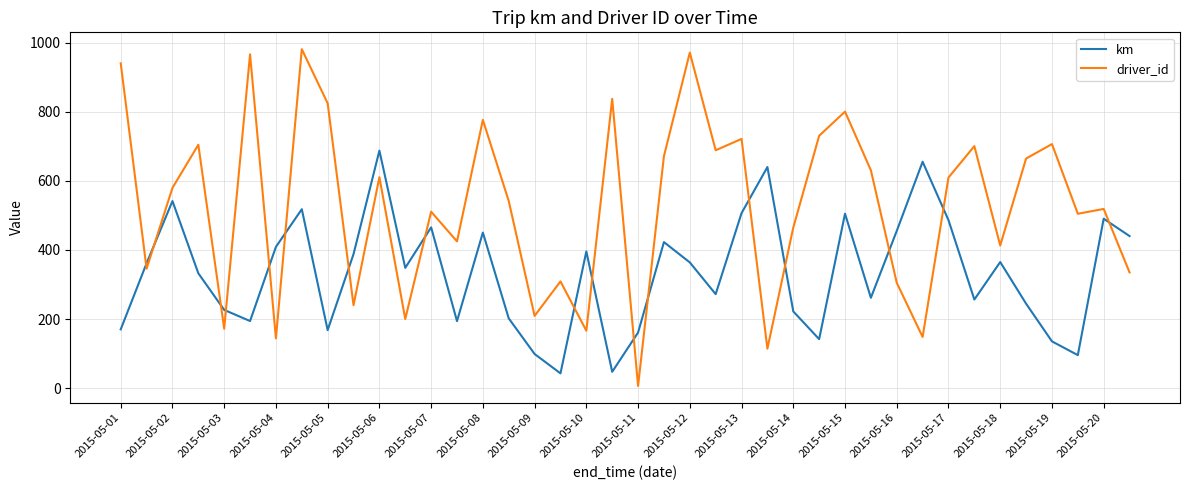

What is the maximum value for driver_id?

982.0